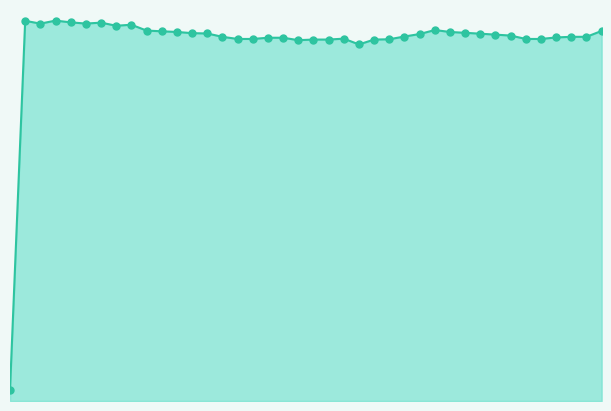

What is the ratio of the value at 10:21 to the value at 10:44?

1.0